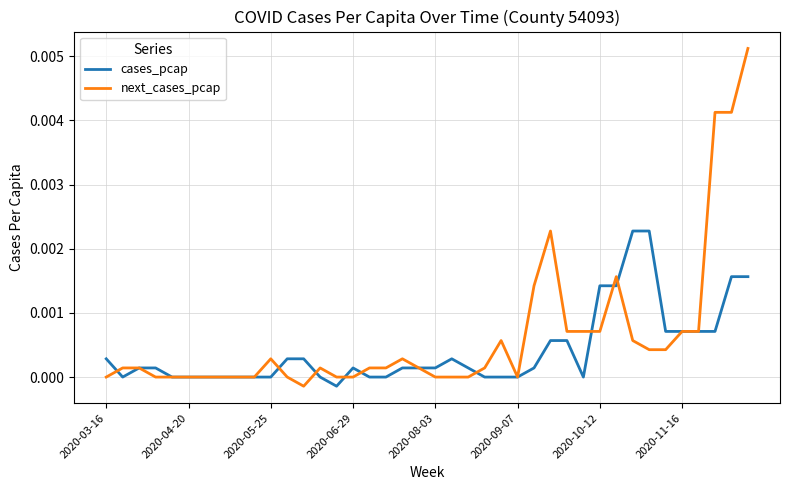

List the series in order of their overall mean, highest first.

next_cases_pcap, cases_pcap